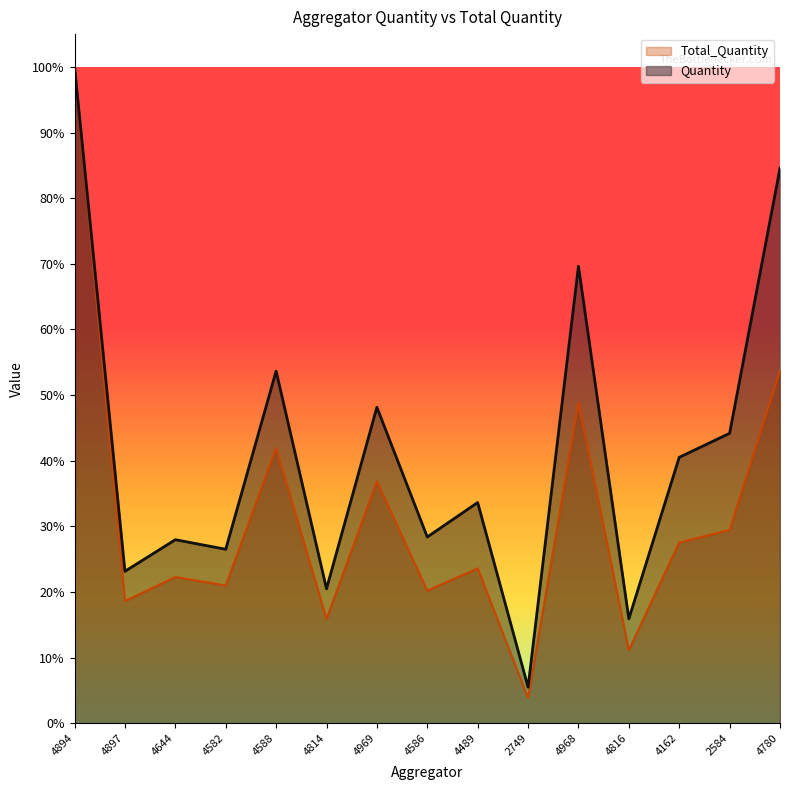

At which label is Total_Quantity closest to 51?

4968